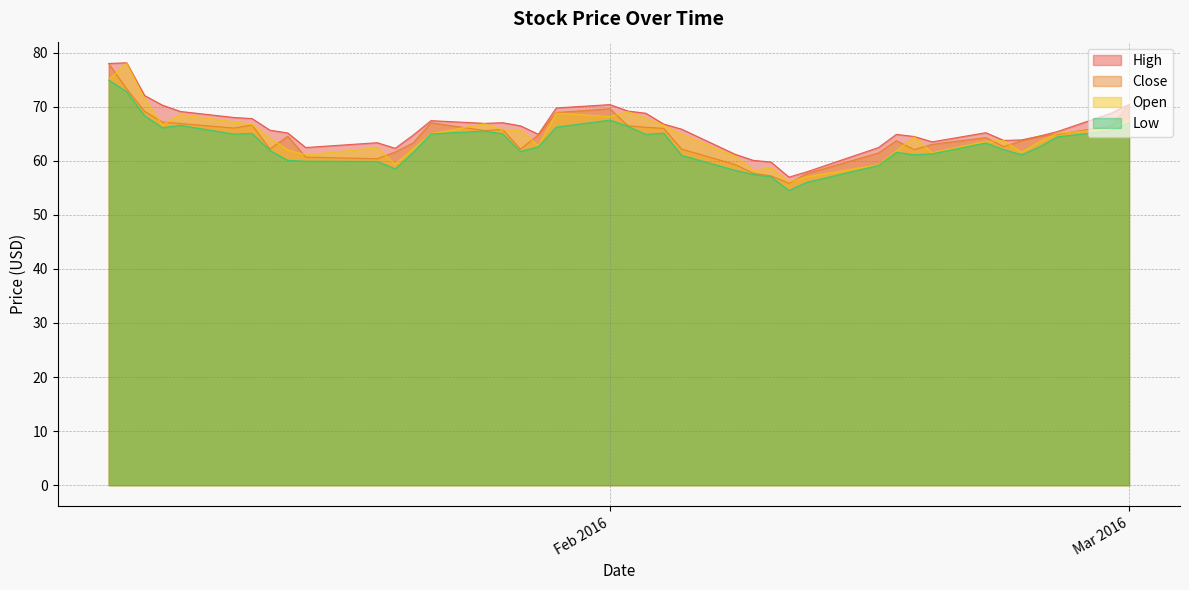

Rank the series at 2016-01-08 from lowest to highest value.

Low, Close, Open, High